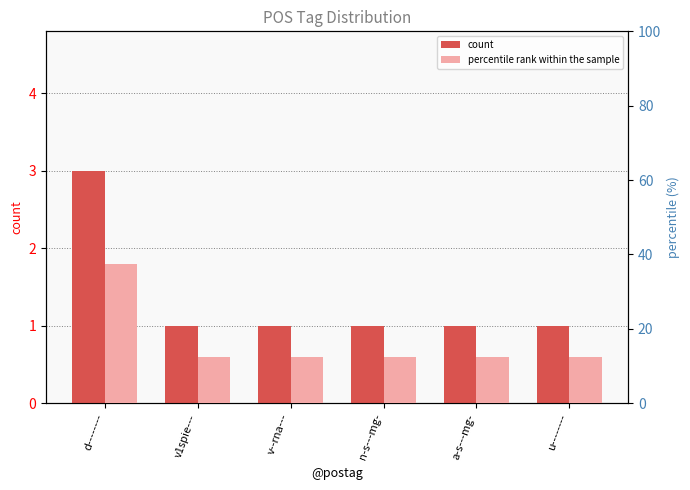

What is the sum of the percentile rank within the sample values at u-------- and v1spie---?

25.0